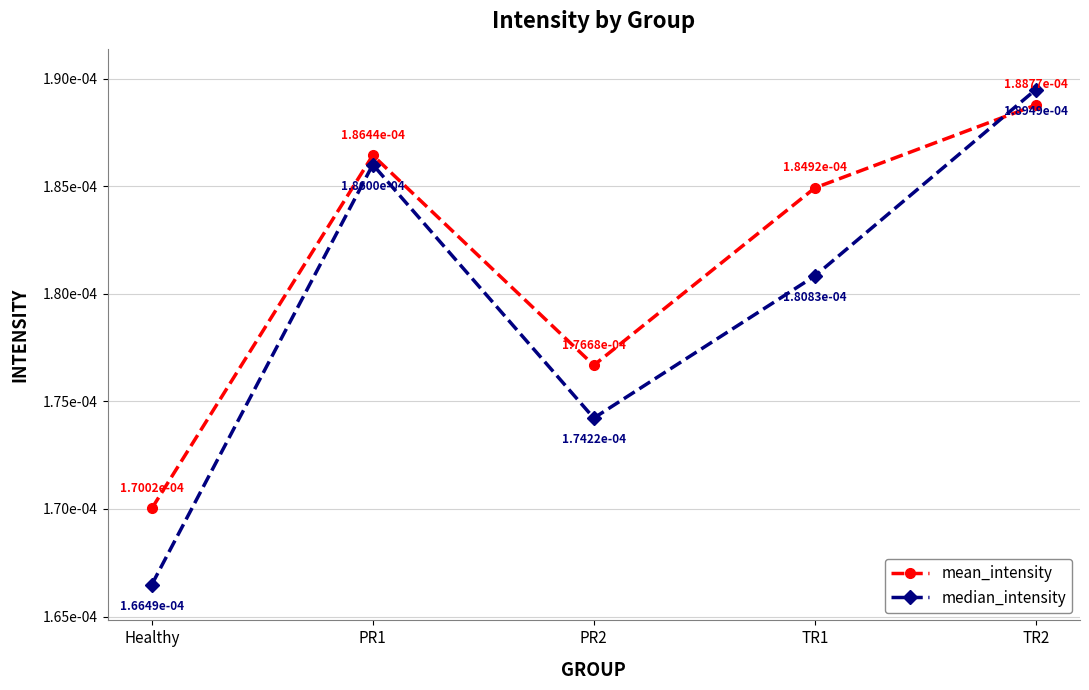

List the series in order of their overall mean, highest first.

mean_intensity, median_intensity